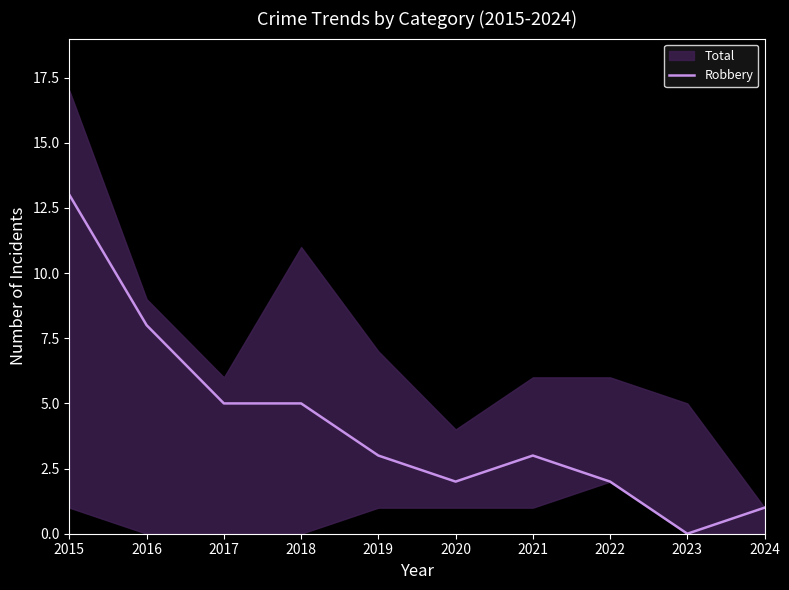

At which category does the data reach its first local valley?

2020